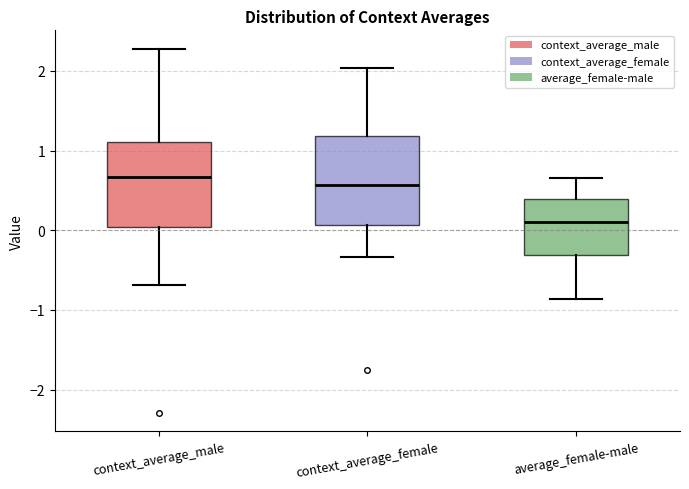

Where does the upper whisker of the box for context_average_male end on the y-axis? The values are not printed on the chart, so give them approximately, as read against the axis.

2.3